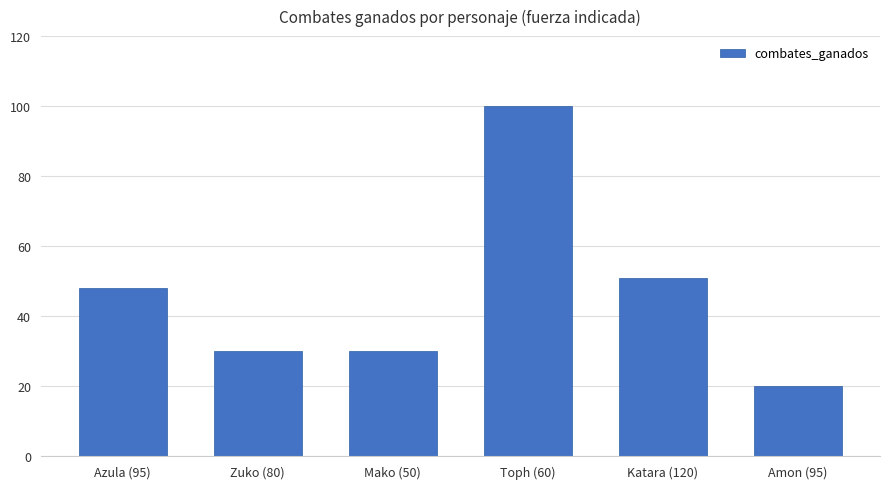

What is the approximate value at Zuko (80), to the nearest 5?

30